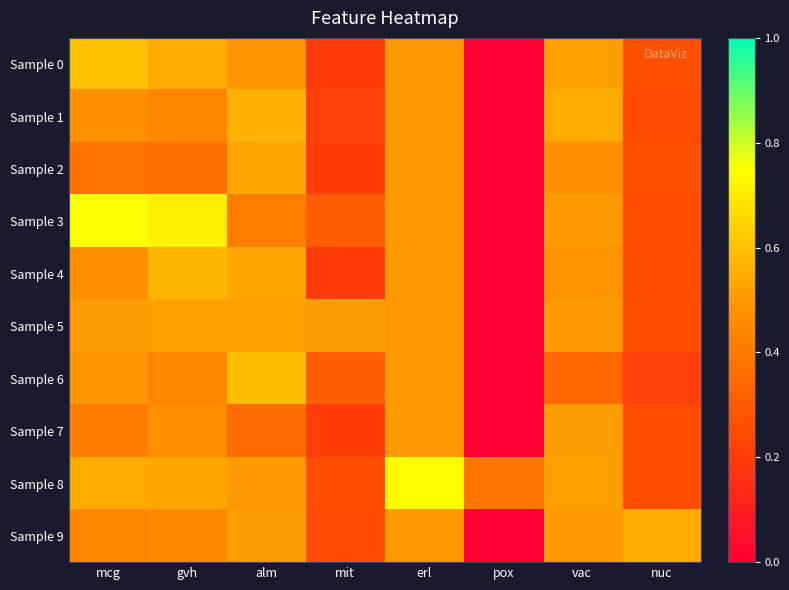

Reading right to left, what are all the values shown in this chart?

Sample 0: nuc=0.3	vac=0.5	pox=0.0	erl=0.5	mit=0.2	alm=0.5	gvh=0.5	mcg=0.6
Sample 1: nuc=0.2	vac=0.5	pox=0.0	erl=0.5	mit=0.2	alm=0.6	gvh=0.4	mcg=0.5
Sample 2: nuc=0.3	vac=0.5	pox=0.0	erl=0.5	mit=0.2	alm=0.5	gvh=0.4	mcg=0.4
Sample 3: nuc=0.2	vac=0.5	pox=0.0	erl=0.5	mit=0.3	alm=0.4	gvh=0.7	mcg=0.8
Sample 4: nuc=0.2	vac=0.5	pox=0.0	erl=0.5	mit=0.2	alm=0.5	gvh=0.6	mcg=0.5
Sample 5: nuc=0.2	vac=0.5	pox=0.0	erl=0.5	mit=0.5	alm=0.5	gvh=0.5	mcg=0.5
Sample 6: nuc=0.2	vac=0.3	pox=0.0	erl=0.5	mit=0.3	alm=0.6	gvh=0.4	mcg=0.5
Sample 7: nuc=0.3	vac=0.5	pox=0.0	erl=0.5	mit=0.2	alm=0.4	gvh=0.5	mcg=0.4
Sample 8: nuc=0.3	vac=0.5	pox=0.4	erl=0.7	mit=0.3	alm=0.5	gvh=0.5	mcg=0.5
Sample 9: nuc=0.5	vac=0.5	pox=0.0	erl=0.5	mit=0.2	alm=0.5	gvh=0.4	mcg=0.4